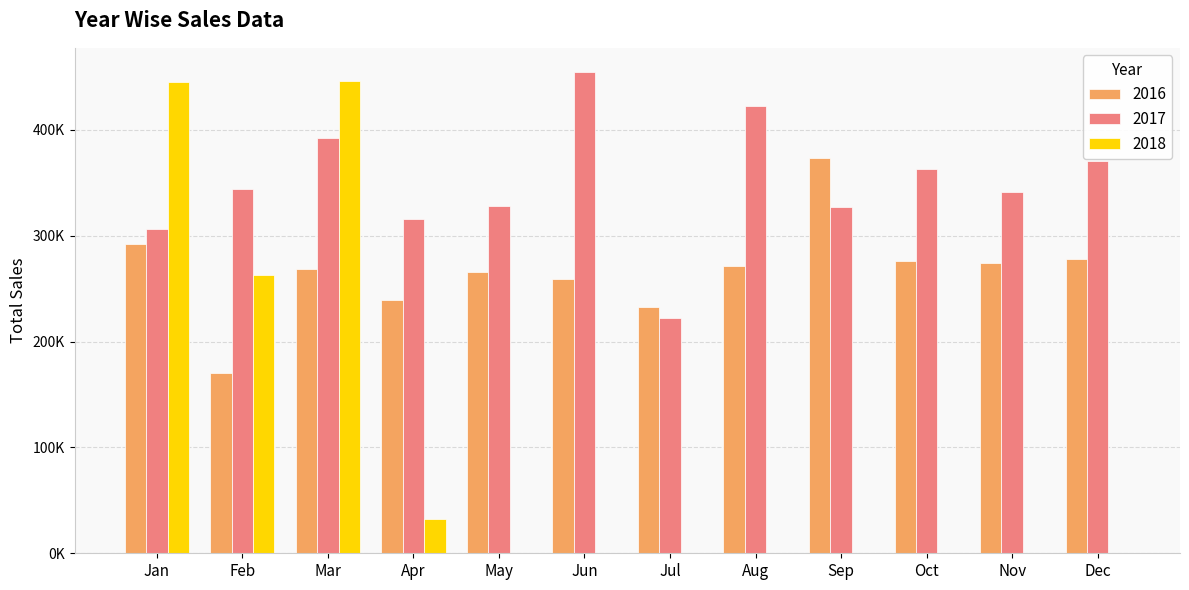

Rank the series by their maximum value, from lowest to highest.

2016, 2018, 2017